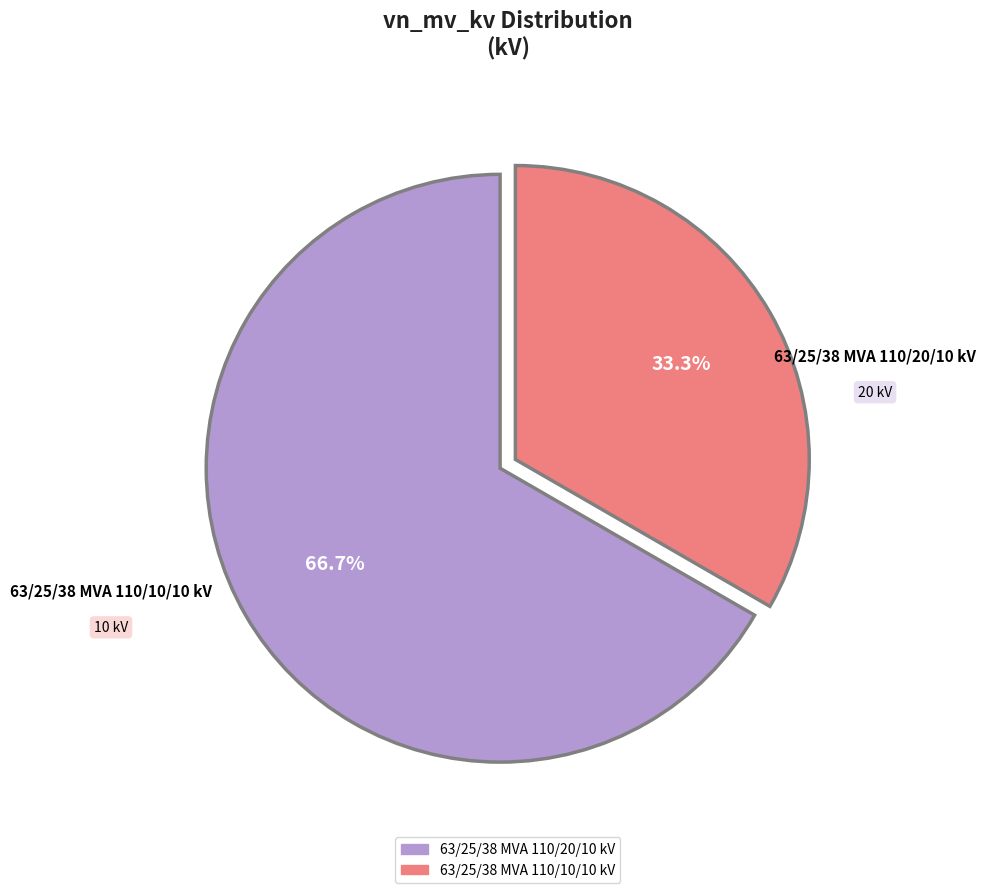

What portion of the pie excludes 63/25/38 MVA 110/20/10 kV?

33.3%